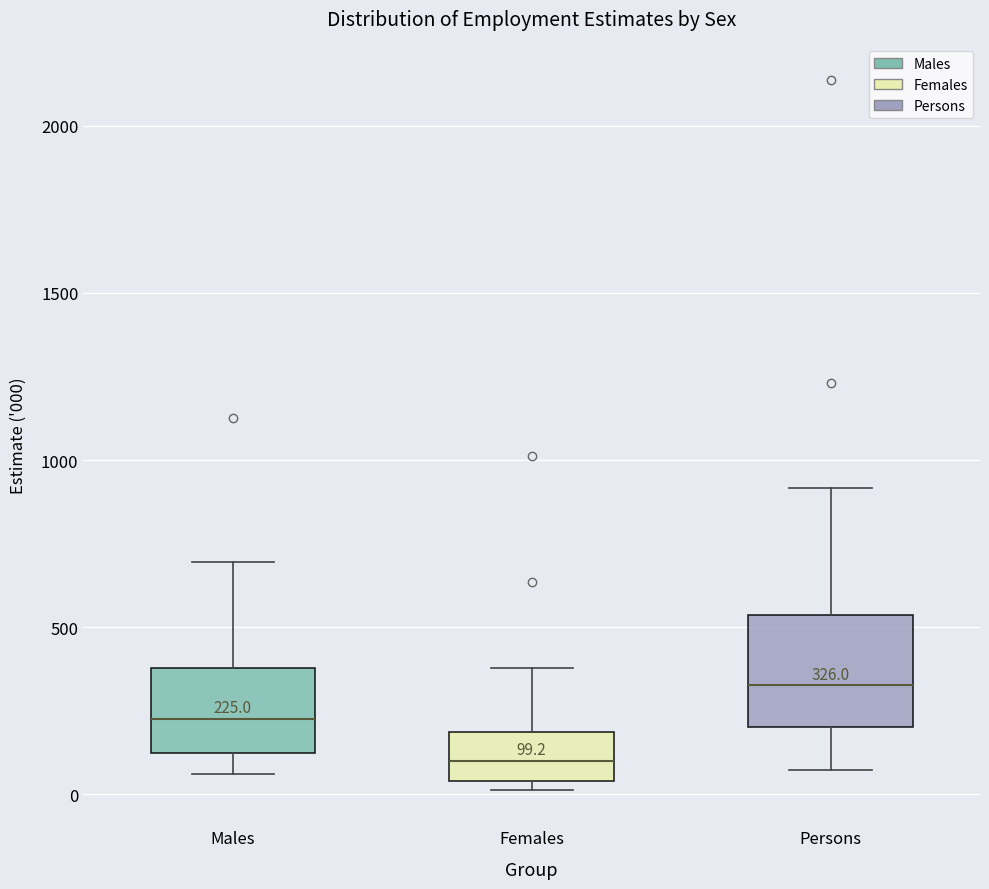

Which box's median line is the lowest?

Females